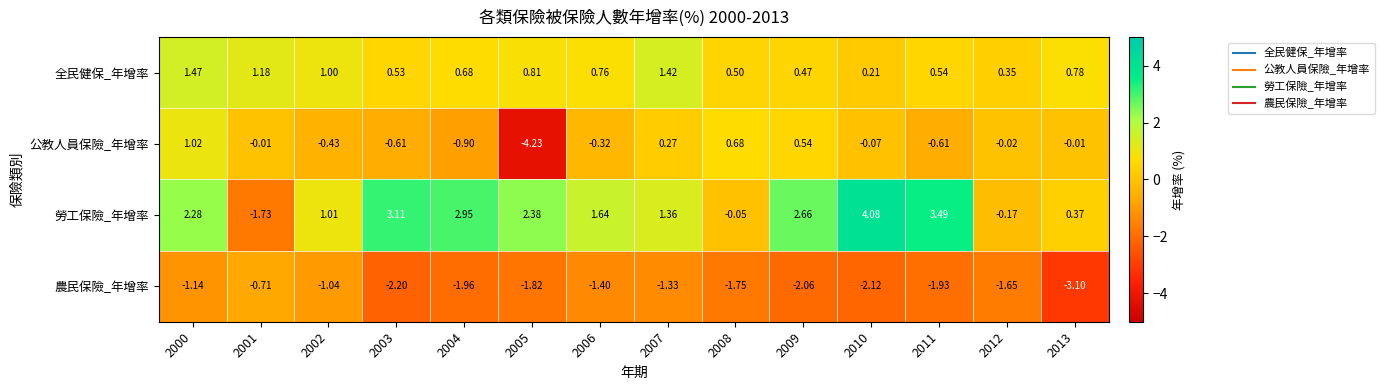

Rank the series at 2006 from highest to lowest value.

勞工保險_年增率, 全民健保_年增率, 公教人員保險_年增率, 農民保險_年增率